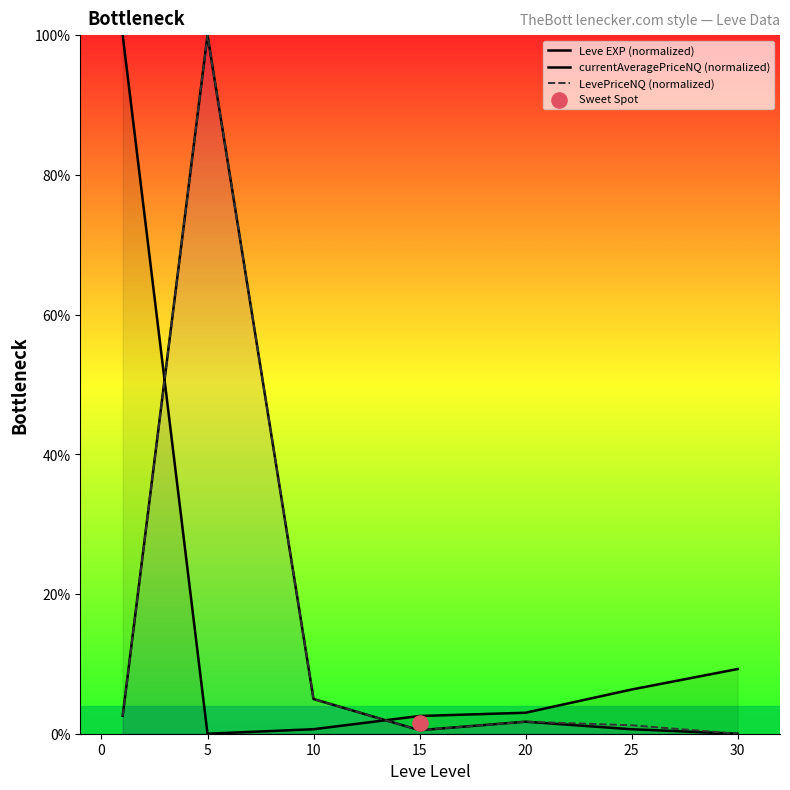

Which series reaches the minimum Y coordinate?

Leve EXP (normalized)